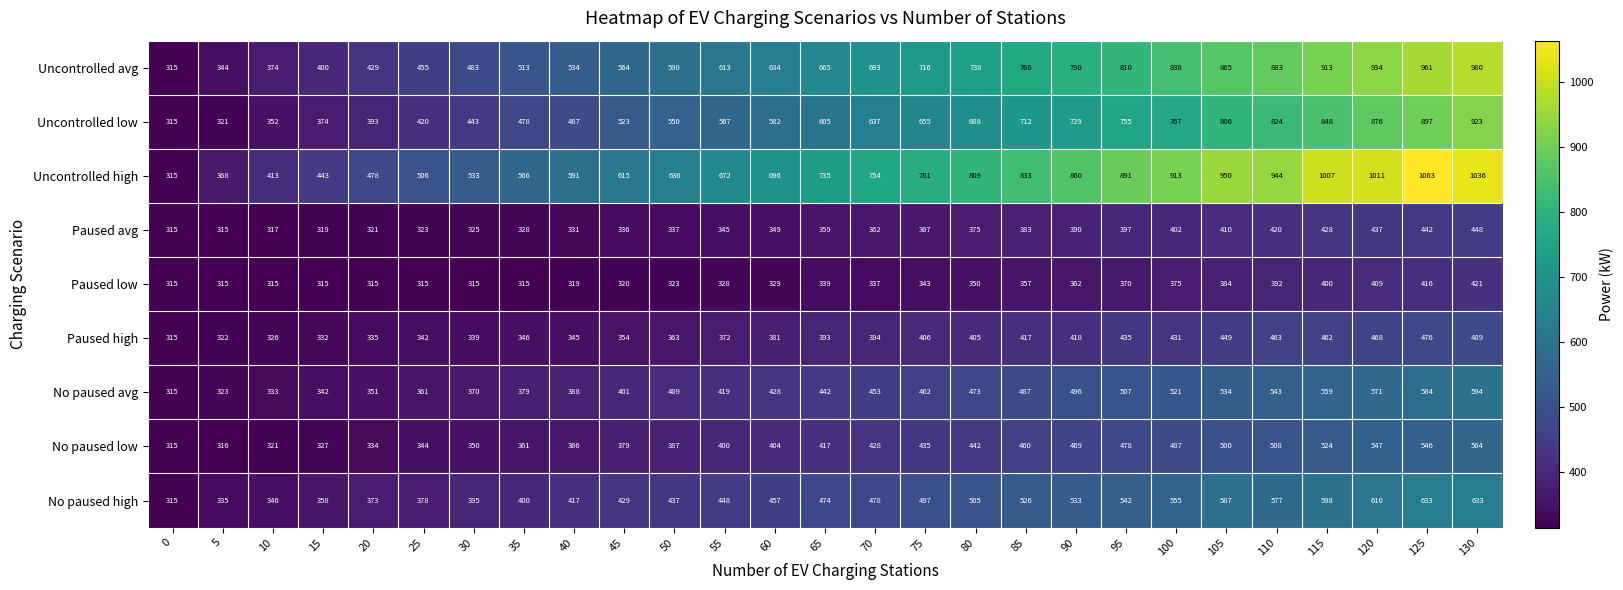

Which category has the highest value across all series?

125